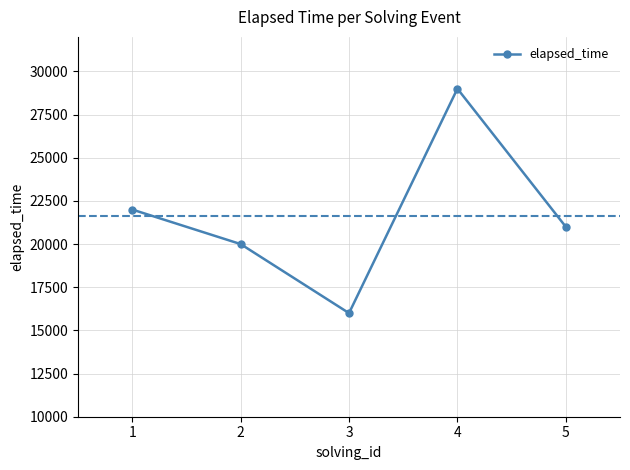

True or false: there are more than 0 points higher than both neighbors.

True